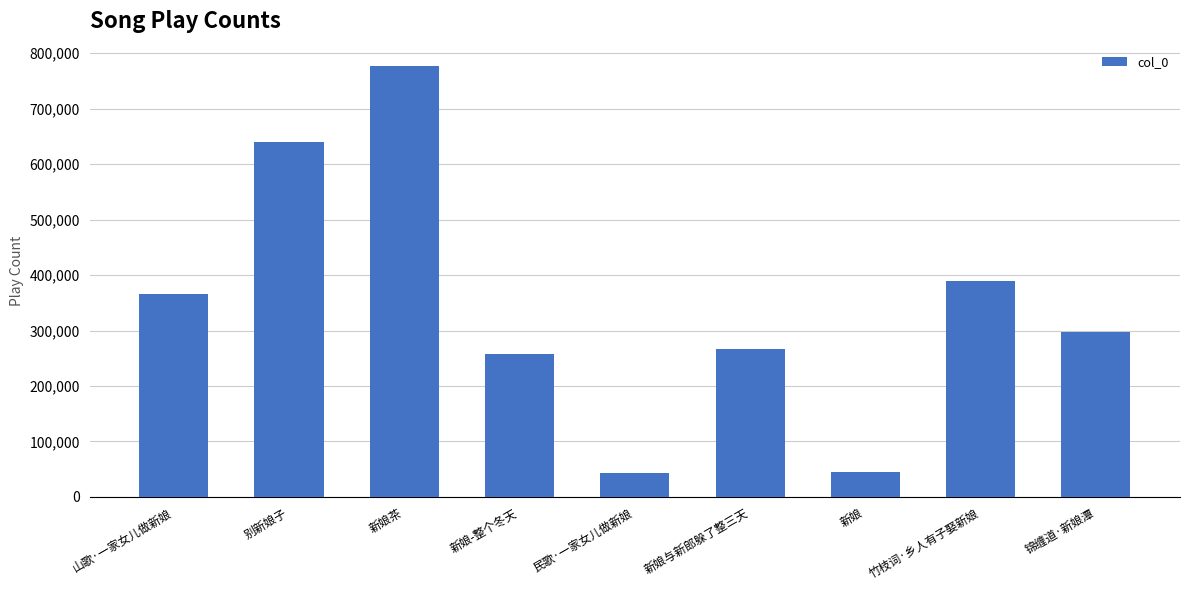

What is the approximate value at 民歌·一家女儿做新娘, to the nearest 50?

43850